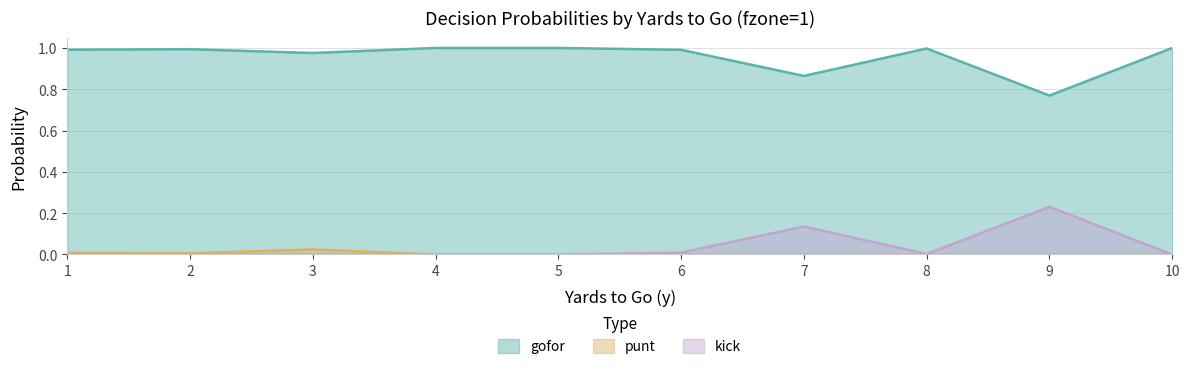

True or false: punt and gofor intersect in this chart.

False